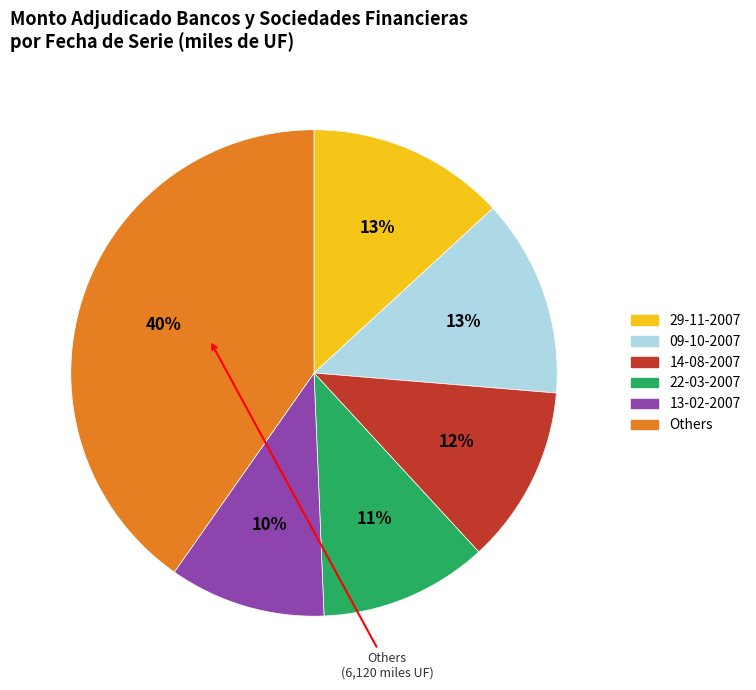

Is there a majority slice in this chart?

No